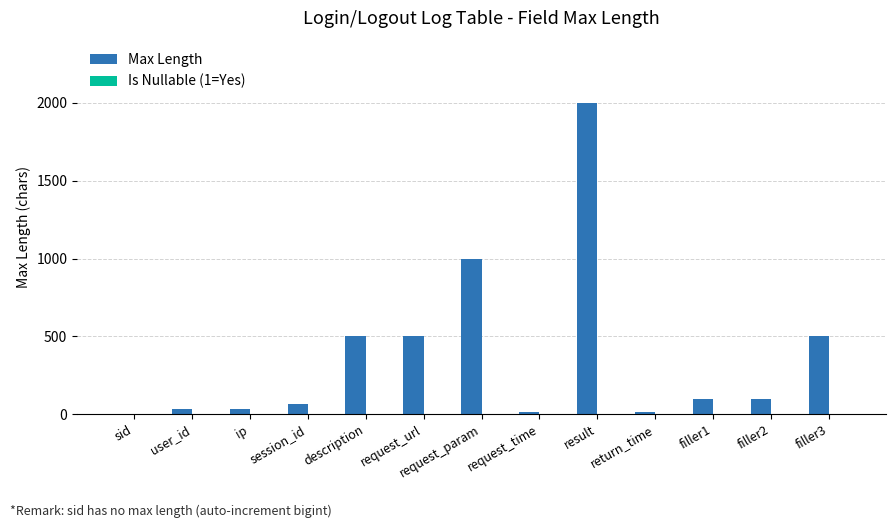

At which label does Max Length reach its peak?

result